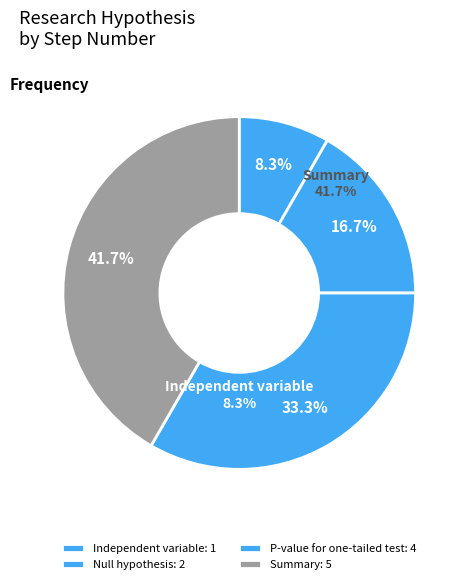

What is the ratio of the value at Summary to the value at Null hypothesis?

2.5